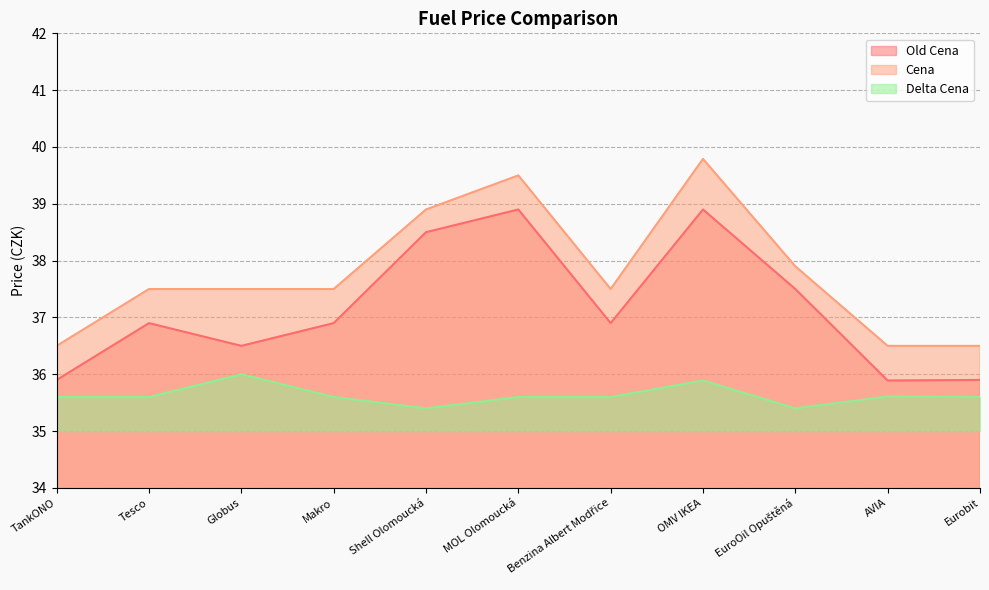

What is the maximum value for Old Cena?

38.9